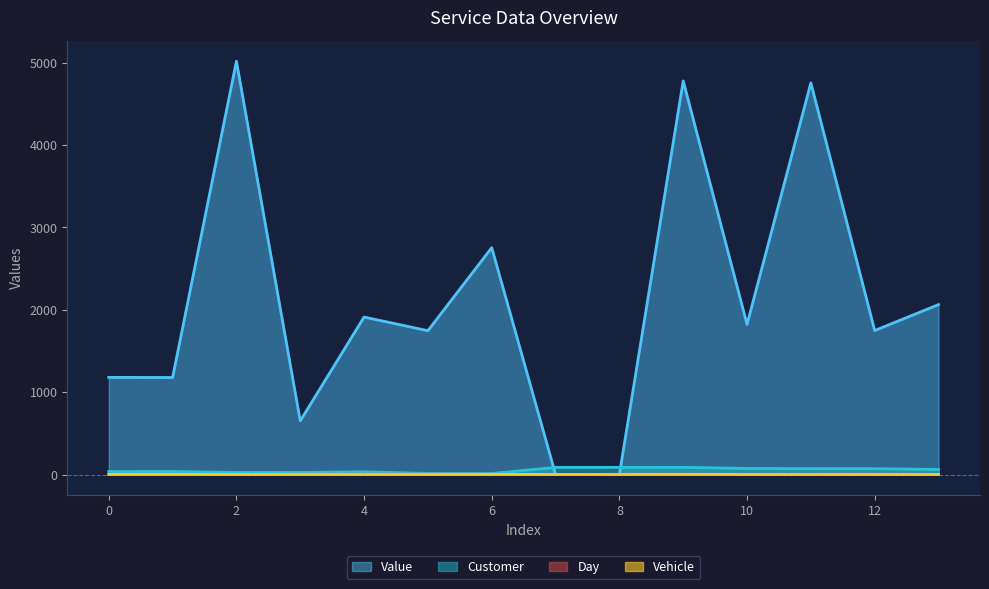

In Value, how many points are higher than both neighbors (excluding endpoints)?

5